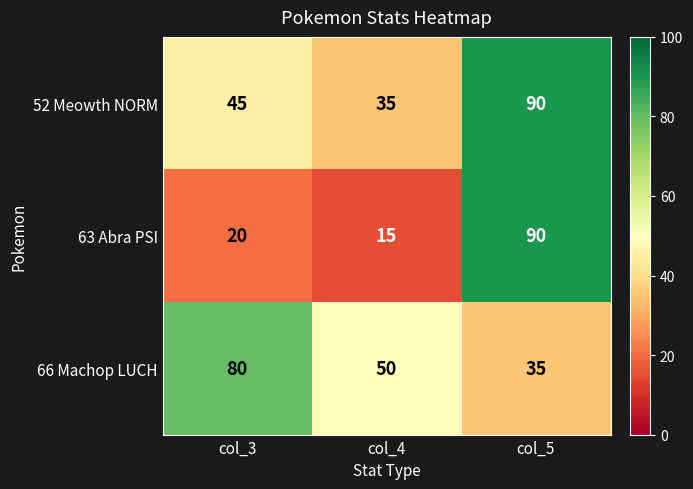

What is the sum of the 66 Machop LUCH values at col_5 and col_4?

85